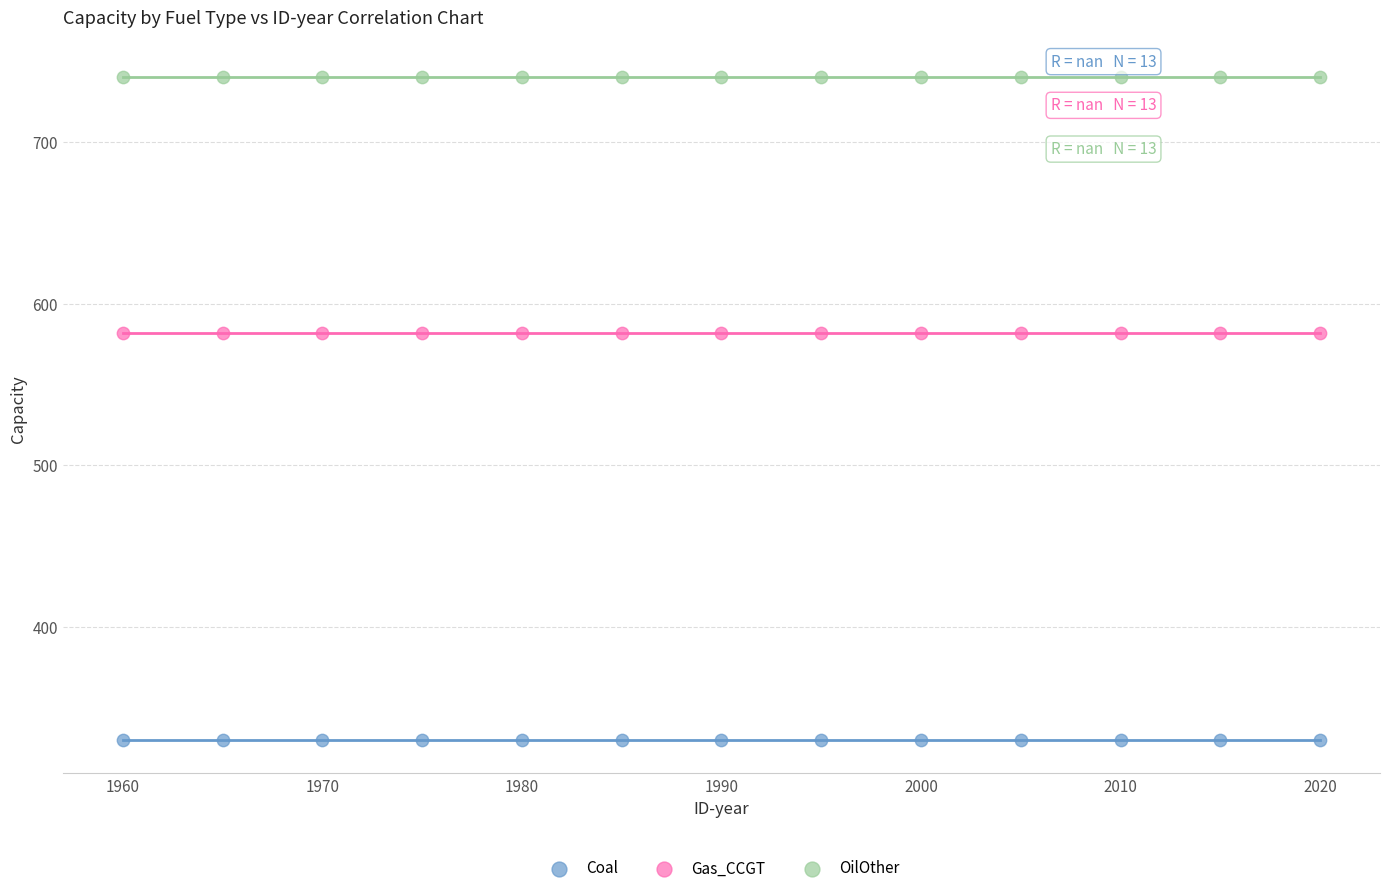

Which series contains the highest Y value?

OilOther